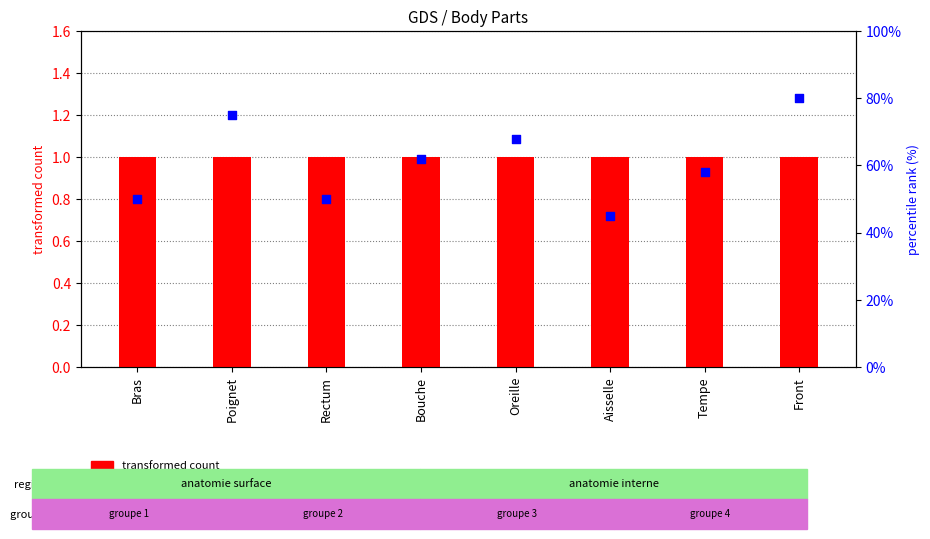

Is the value of transformed count at Bouche greater than the value of percentile rank within the sample at Tempe?

No